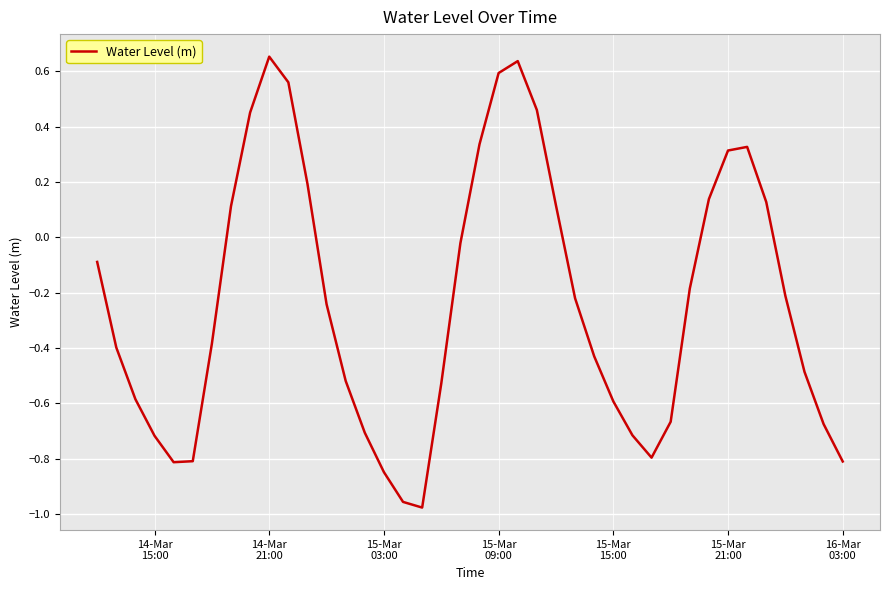

What is the difference between the maximum and minimum values?

1.6